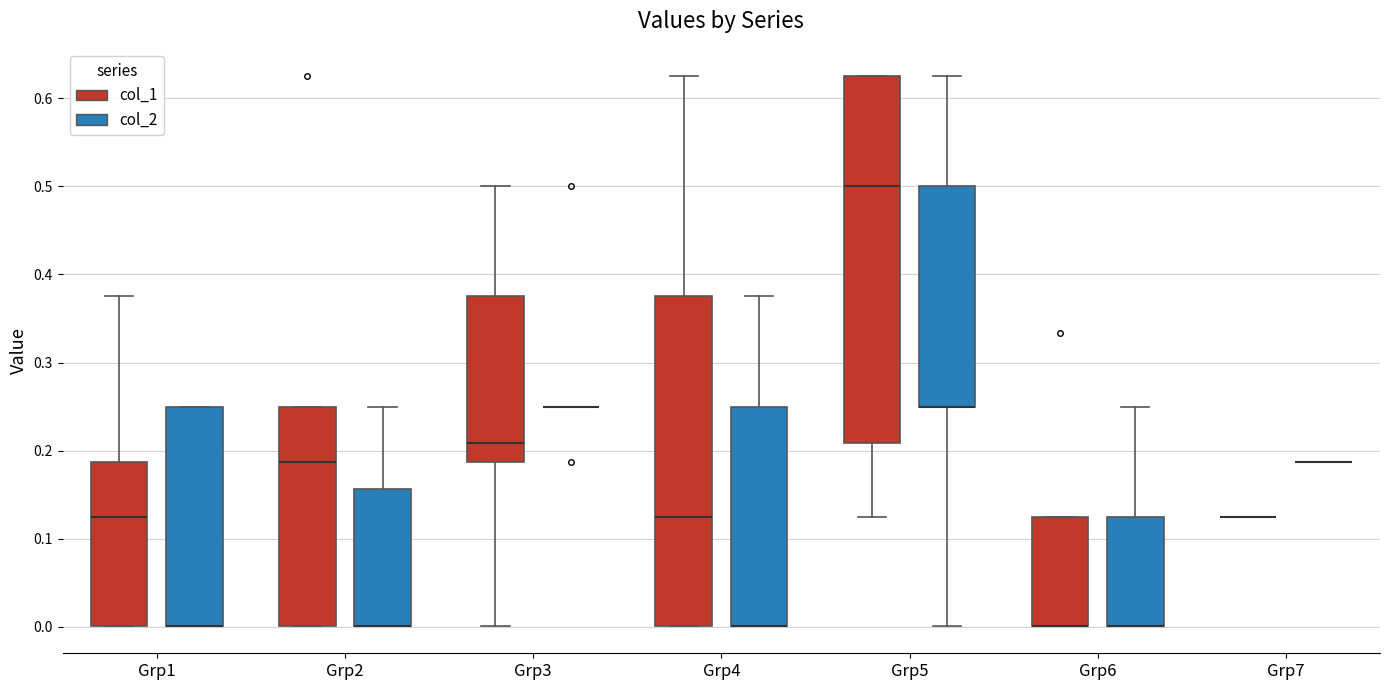

Where is the lower edge of the box for Grp2 (col_1) on the y-axis? The values are not printed on the chart, so give them approximately, as read against the axis.

0.00